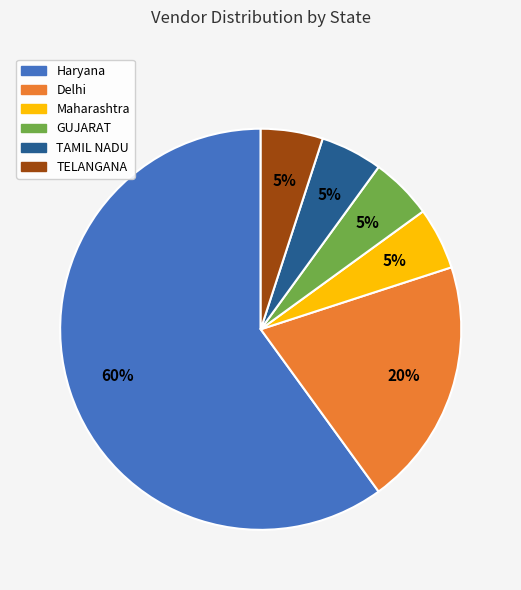

To the nearest percent, what is the average slice percentage?

17%